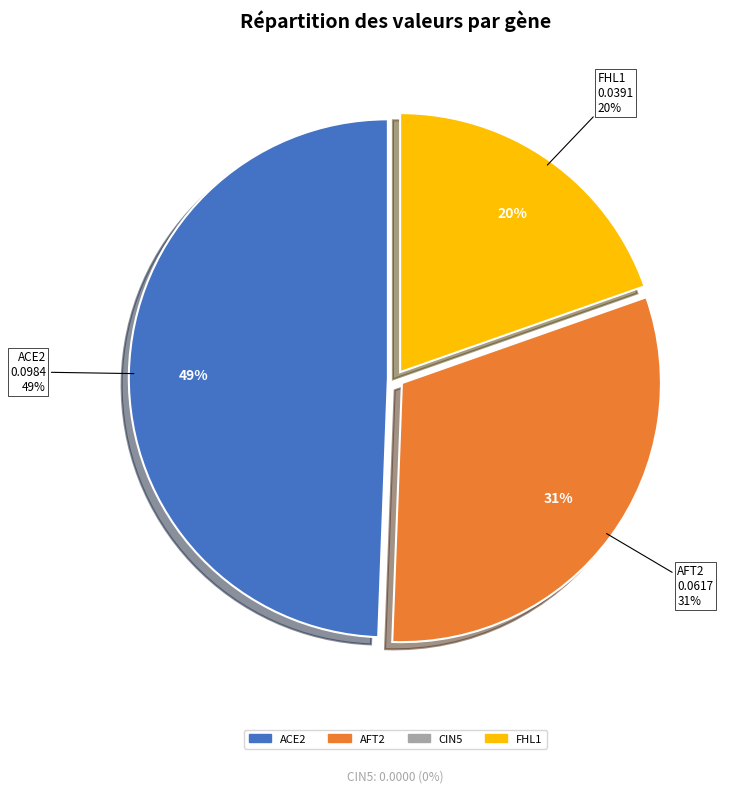

What is the total percentage of AFT2 and CIN5?

31.0%